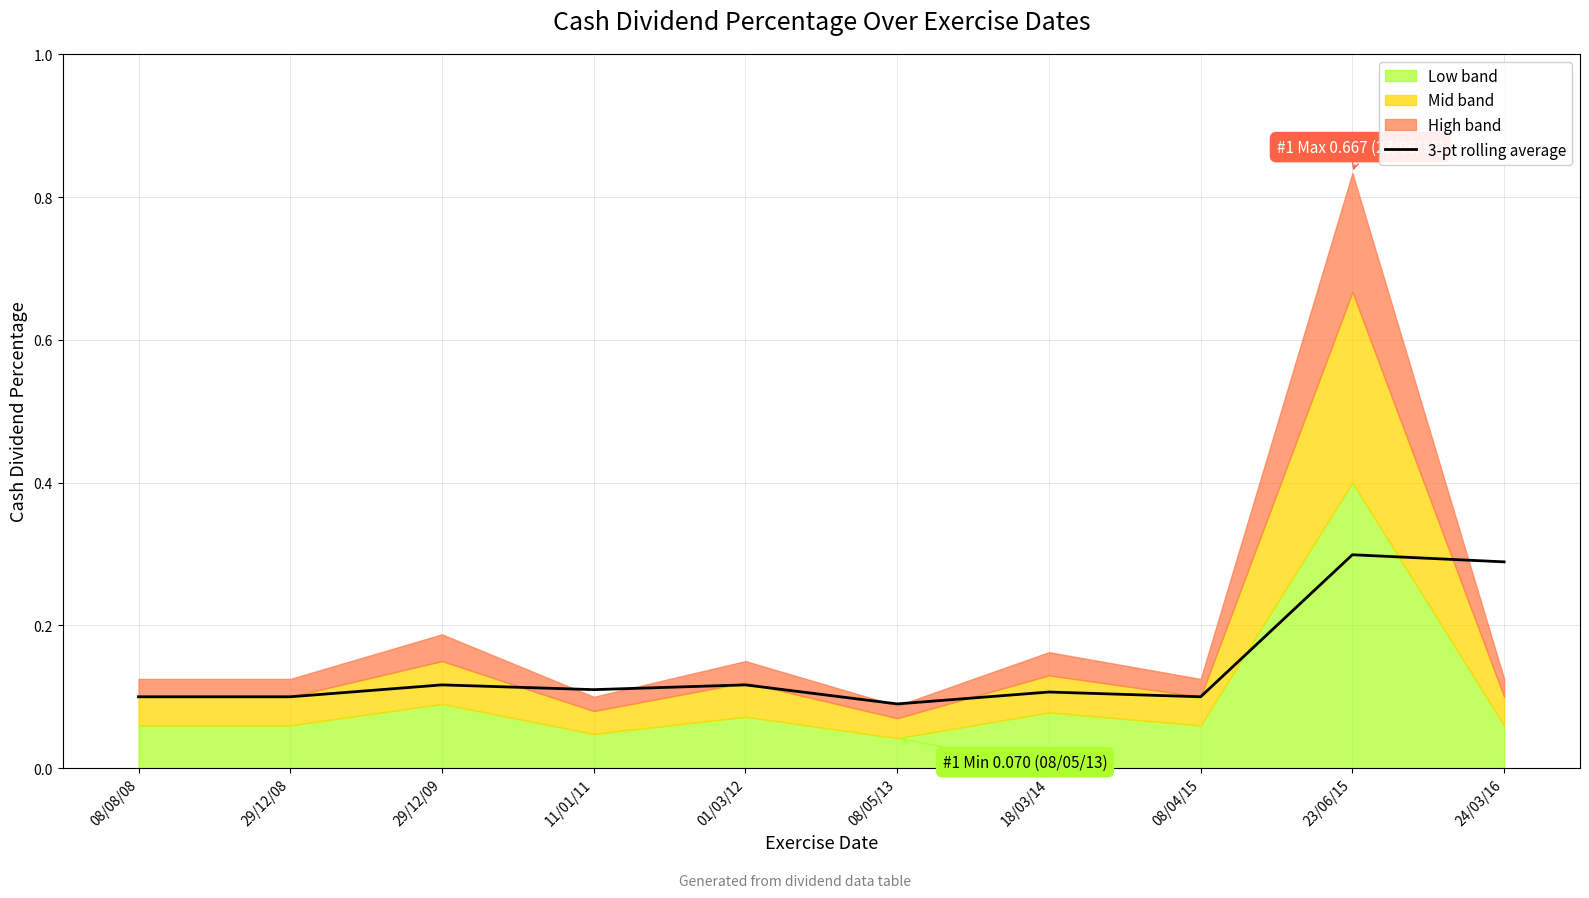

How many interior local valleys (lower than both neighbors) does the data have?

3